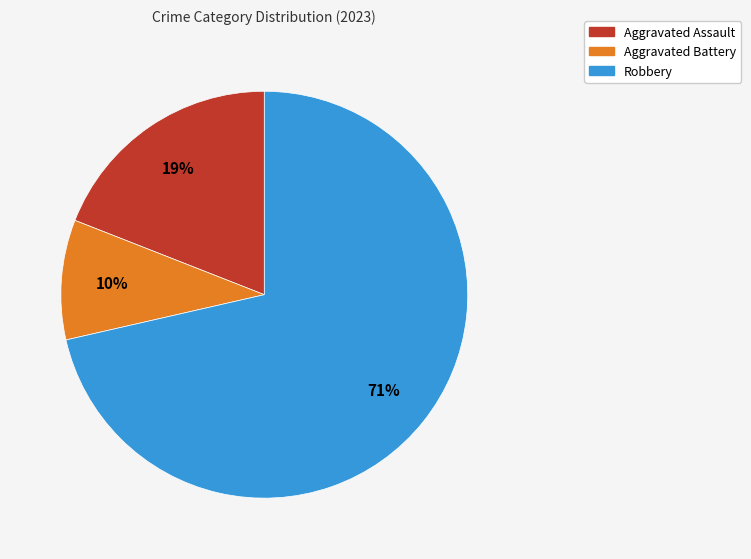

What percentage is the Robbery slice, to the nearest percent?

71%